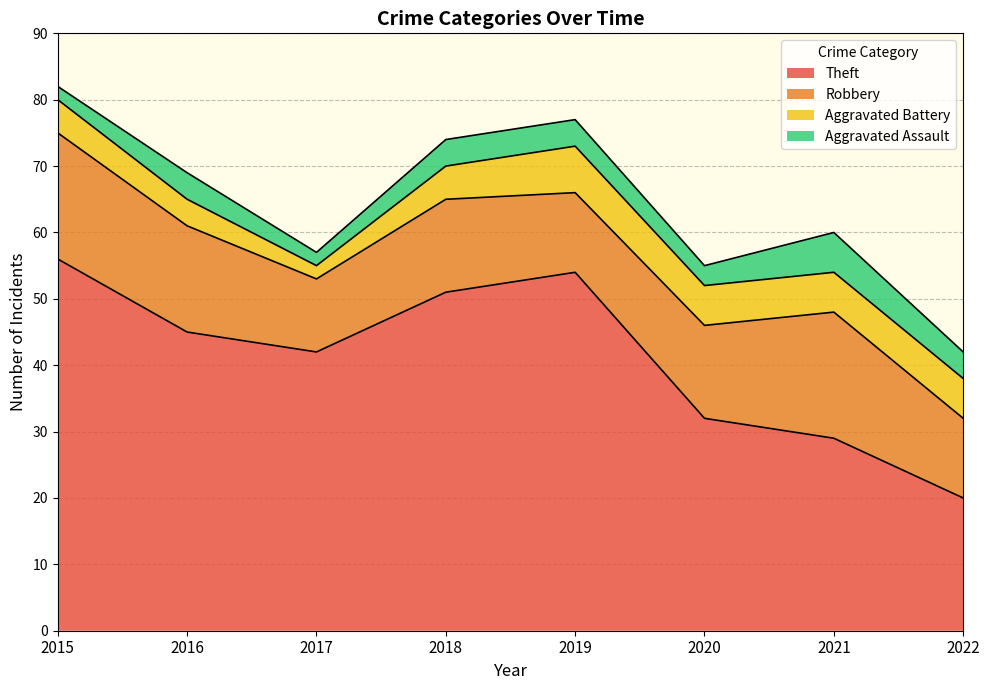

The Aggravated Assault series shows 4 at 2022. True or false?

True